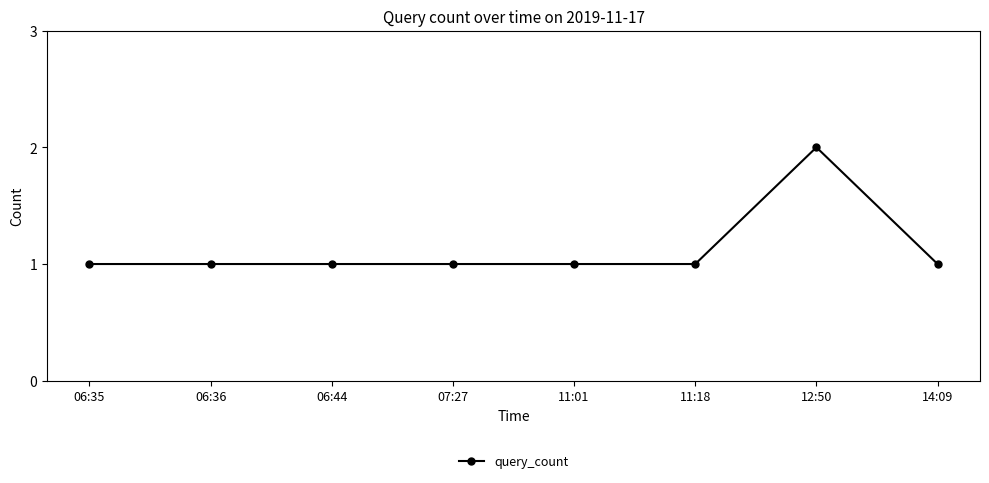

Reading left to right, transcribe all the data shown in this chart.

06:35=1	06:36=1	06:44=1	07:27=1	11:01=1	11:18=1	12:50=2	14:09=1